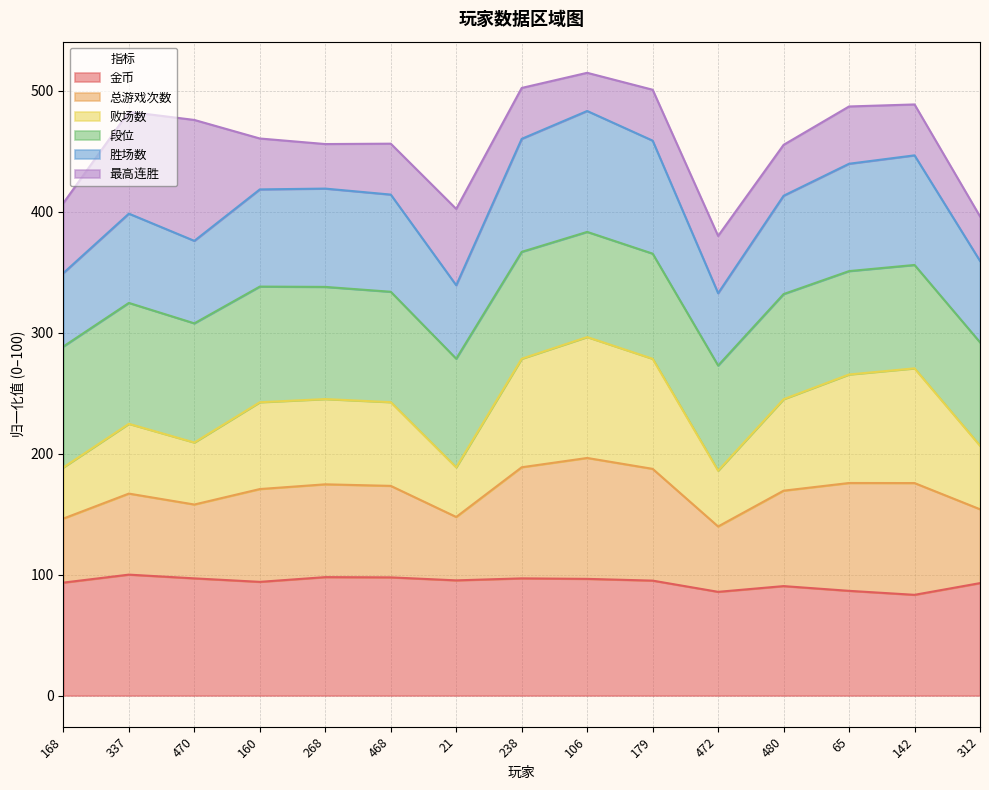

Is it true that 金币 equals 155.6 at 106?

False